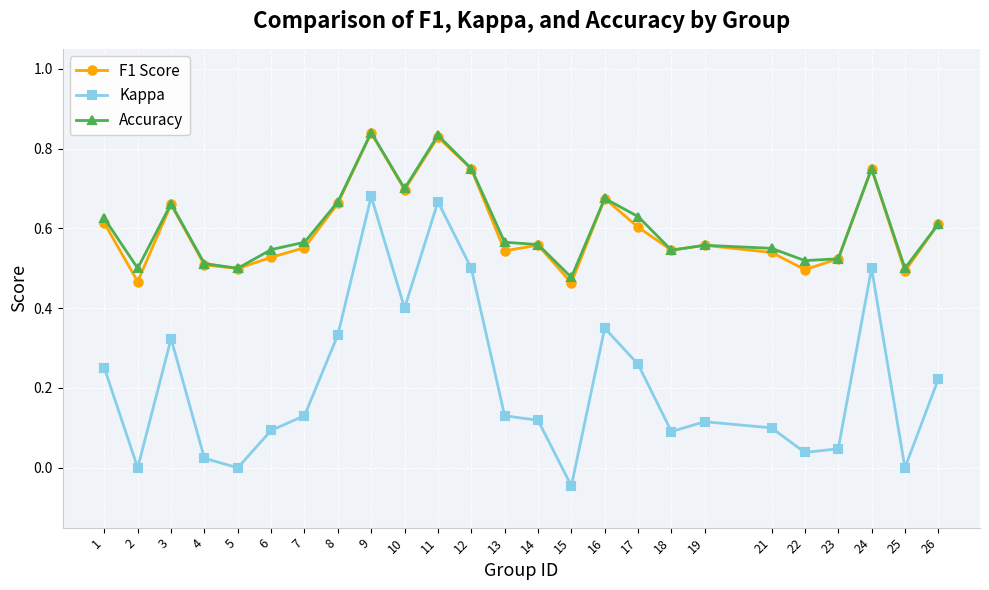

True or false: Kappa and F1 Score cross at least once.

False